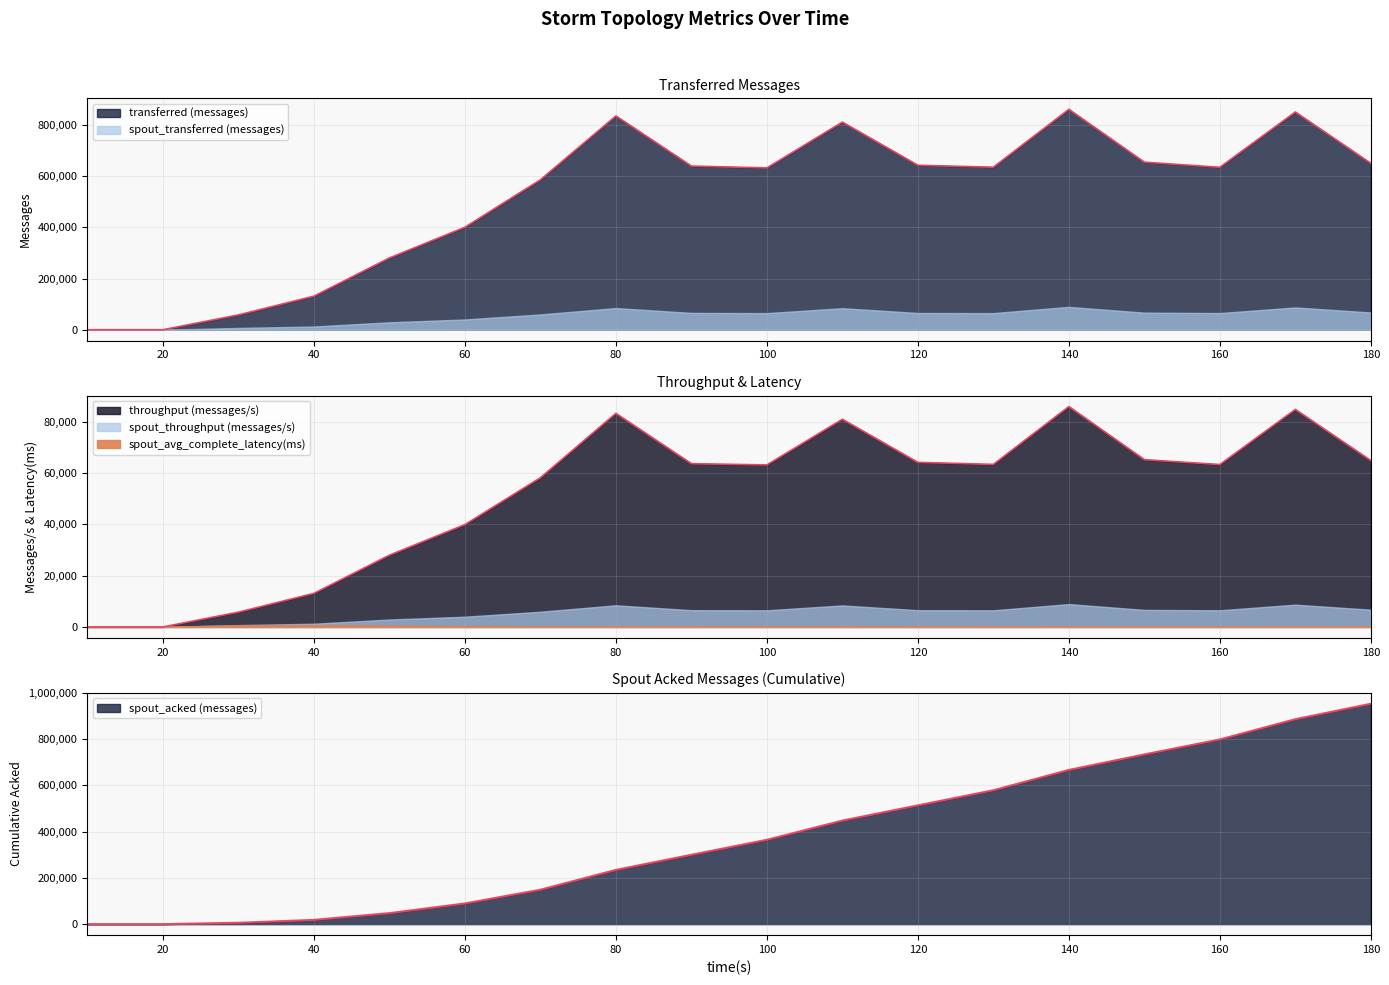

Which series has the largest range (max minus min)?

spout_acked (messages)